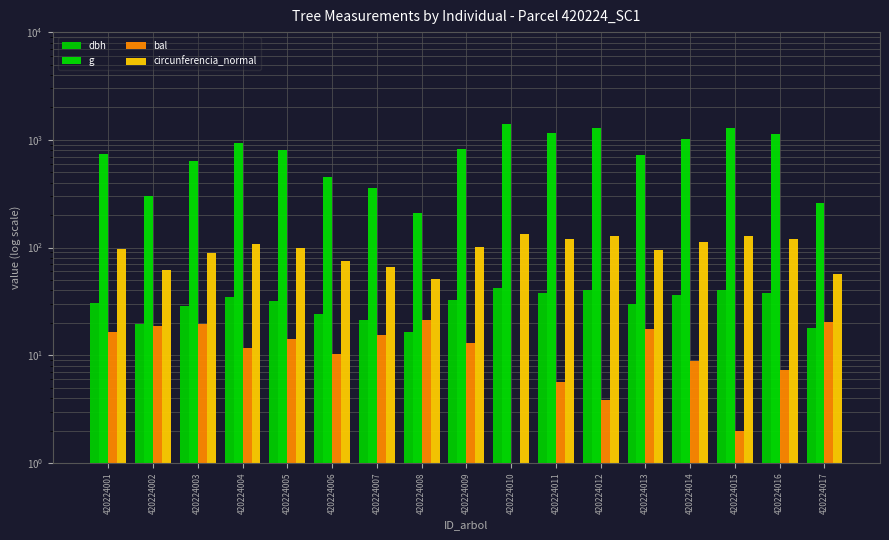

What is the maximum value shown in the chart?

1410.0